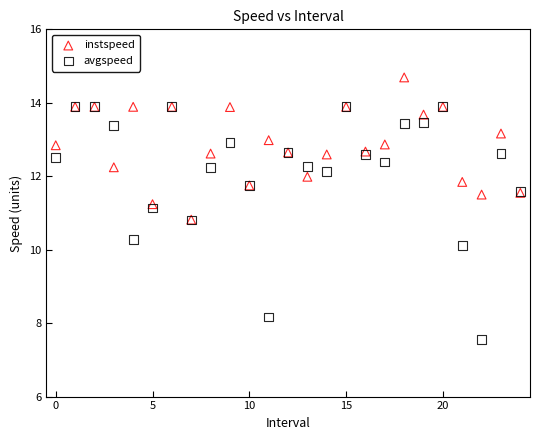

In the avgspeed series, what Y value is closest to 10?

10.1